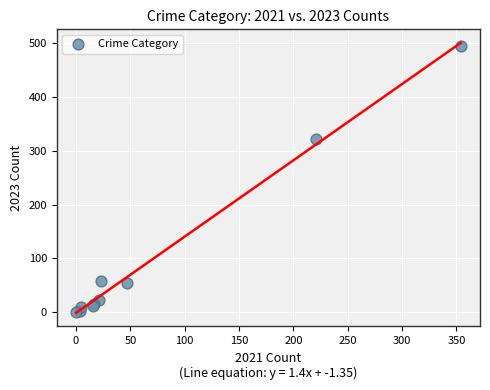

What Y value in the scatter plot is closest to 247?

322